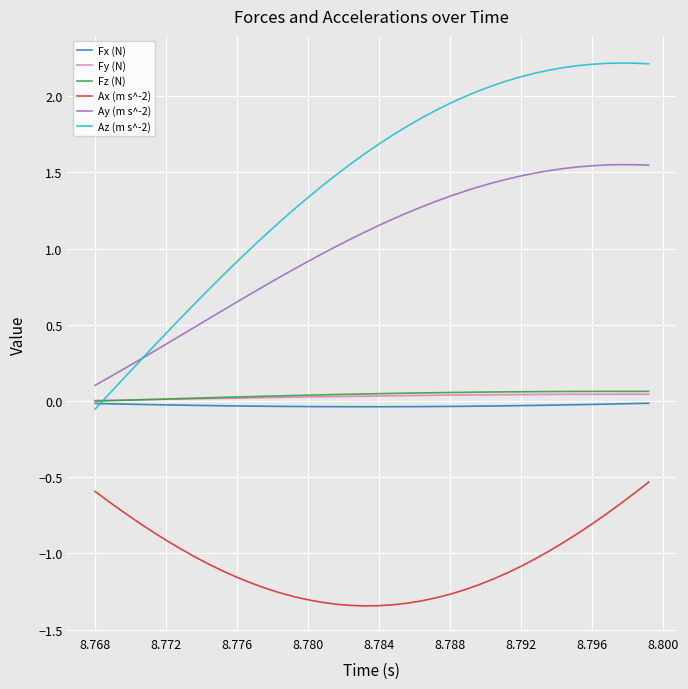

Which series has the largest range (max minus min)?

Az (m s^-2)